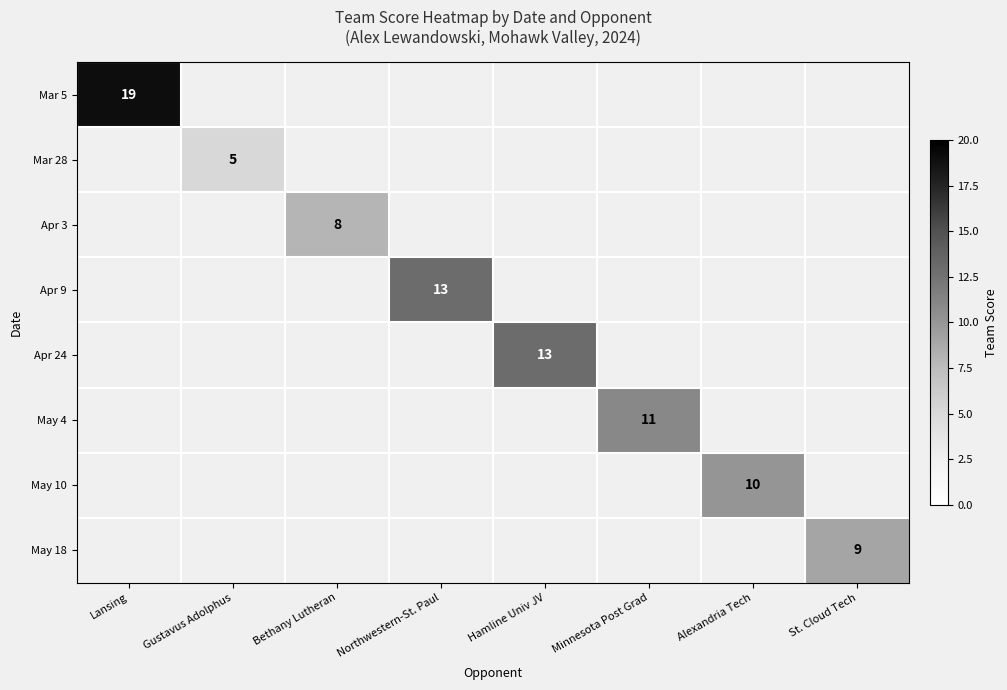

True or false: May 10 has a value of 4 at Alexandria Tech.

False